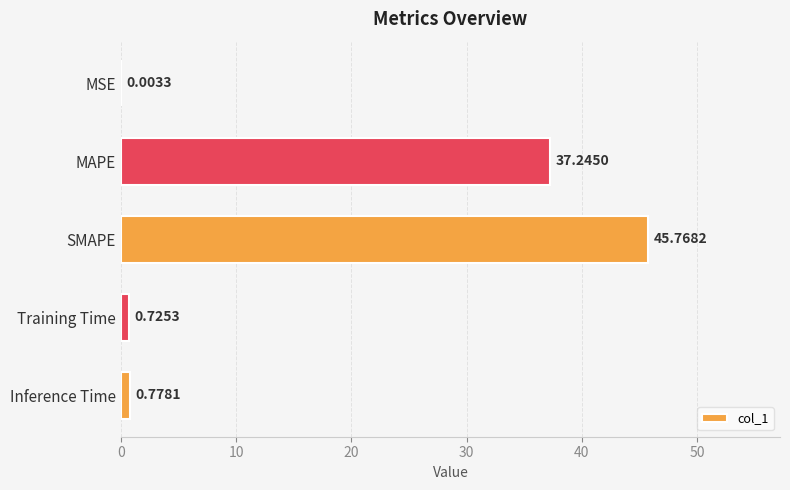

Where is the data nearest to the value 22?

MAPE